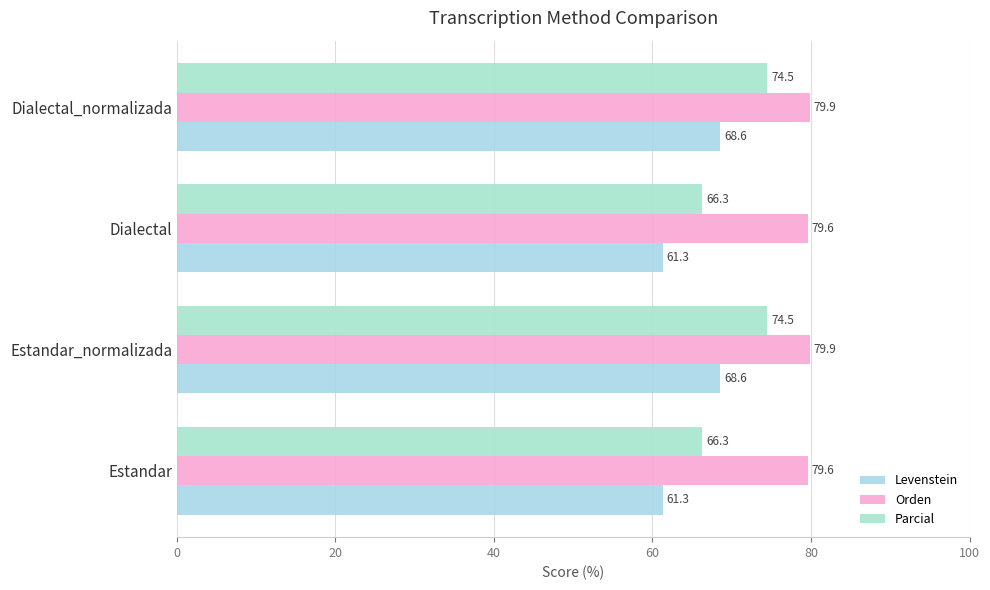

What is the smallest value displayed?

61.3